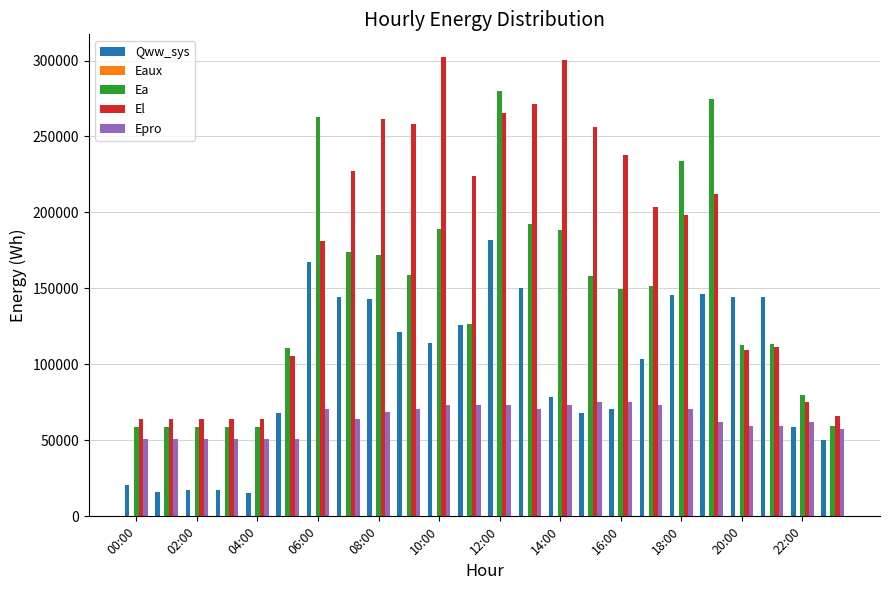

What is the average value of the Epro series?

63948.4